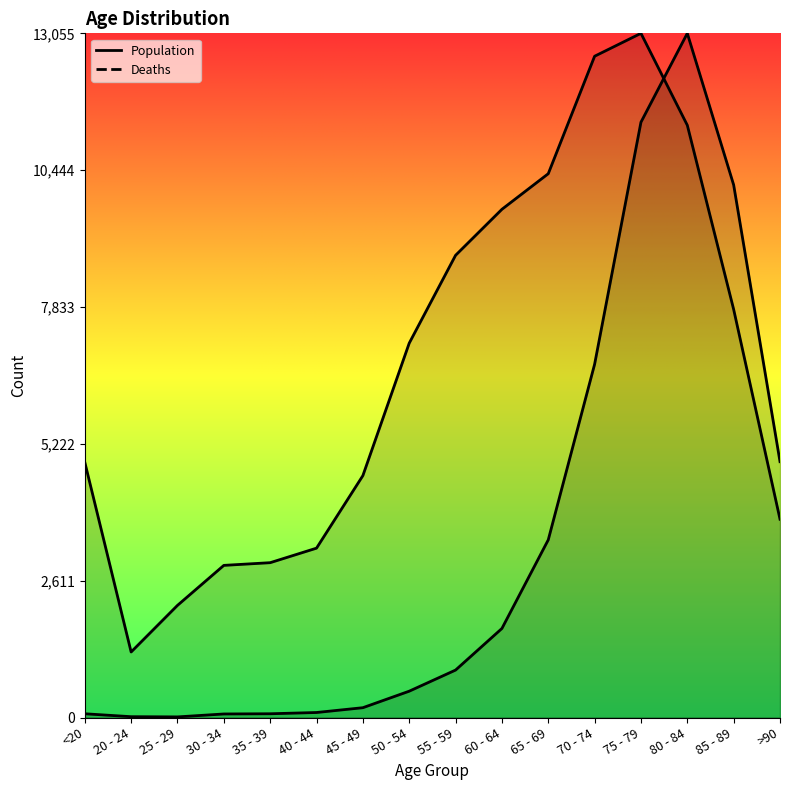

Rank the series by their average value, from highest to lowest.

Population, Deaths